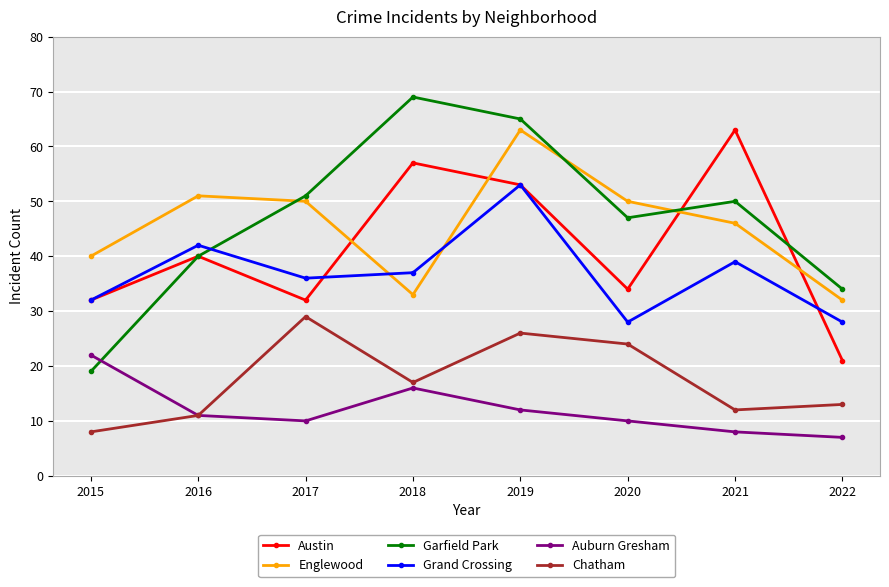

Where does the Chatham series first go above 17?

2017